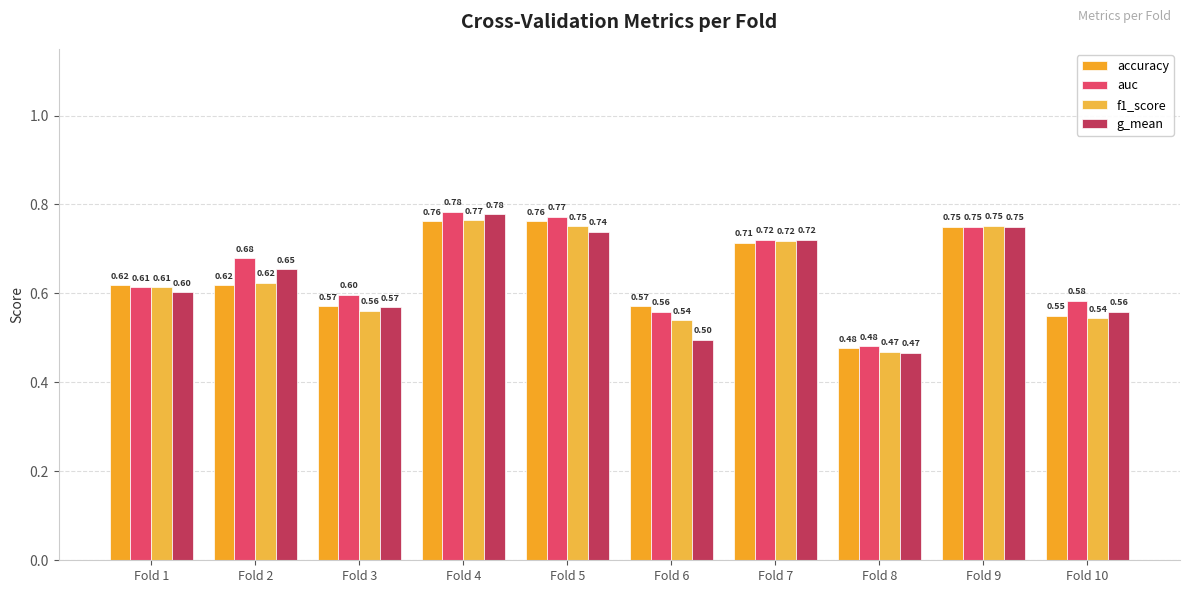

Are the bars horizontal?

No